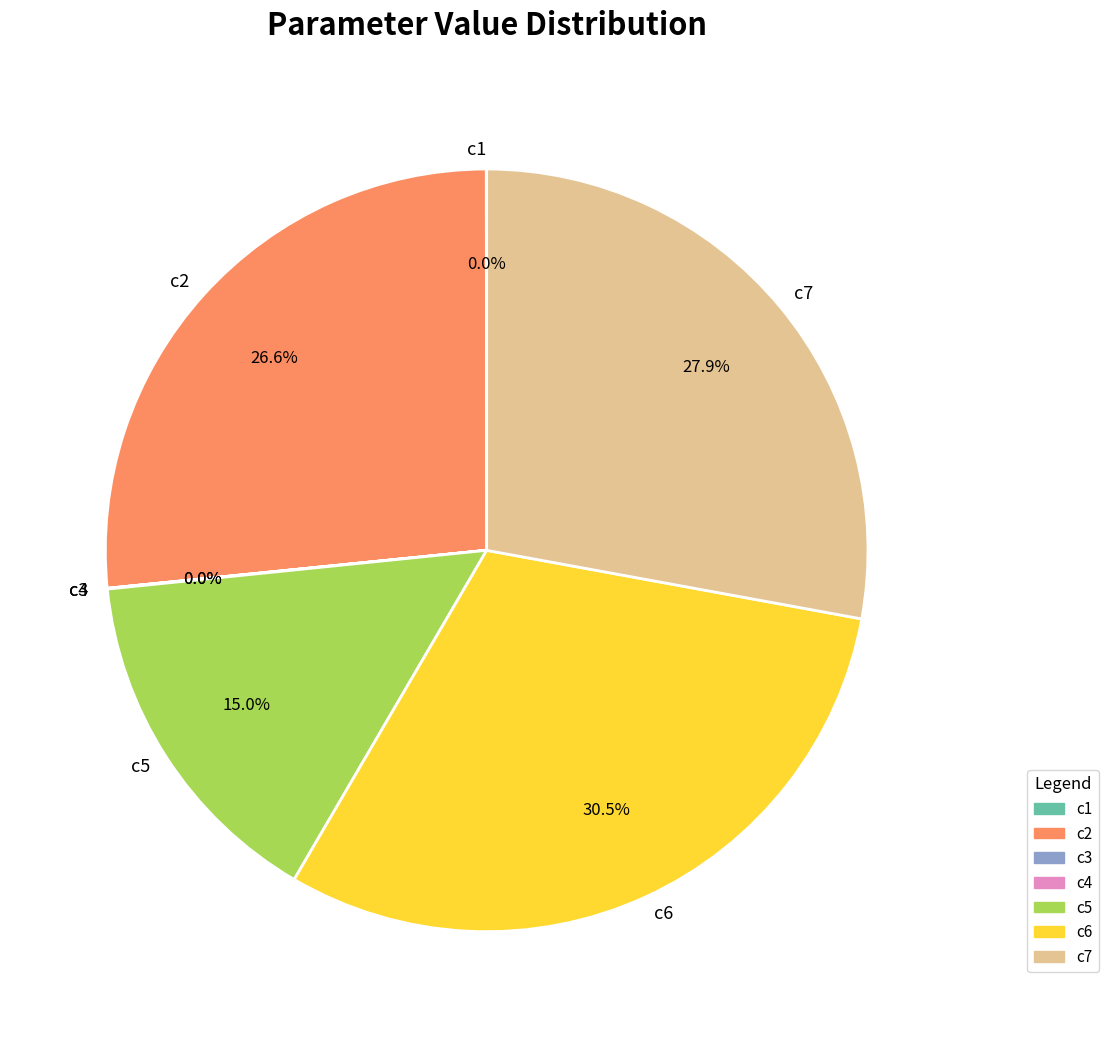

Which category has the biggest portion of the pie?

c6